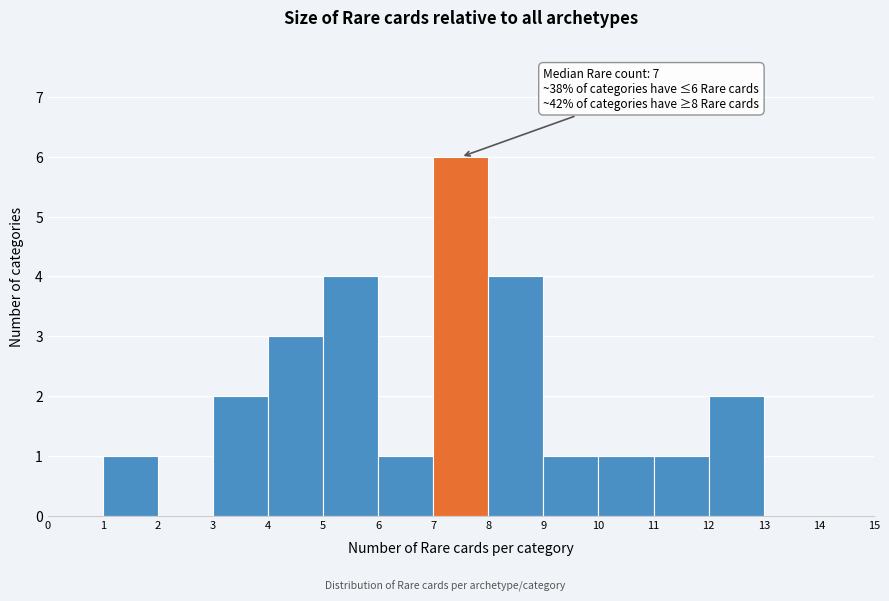

Which range on the x-axis has the tallest bar?

7 to 8